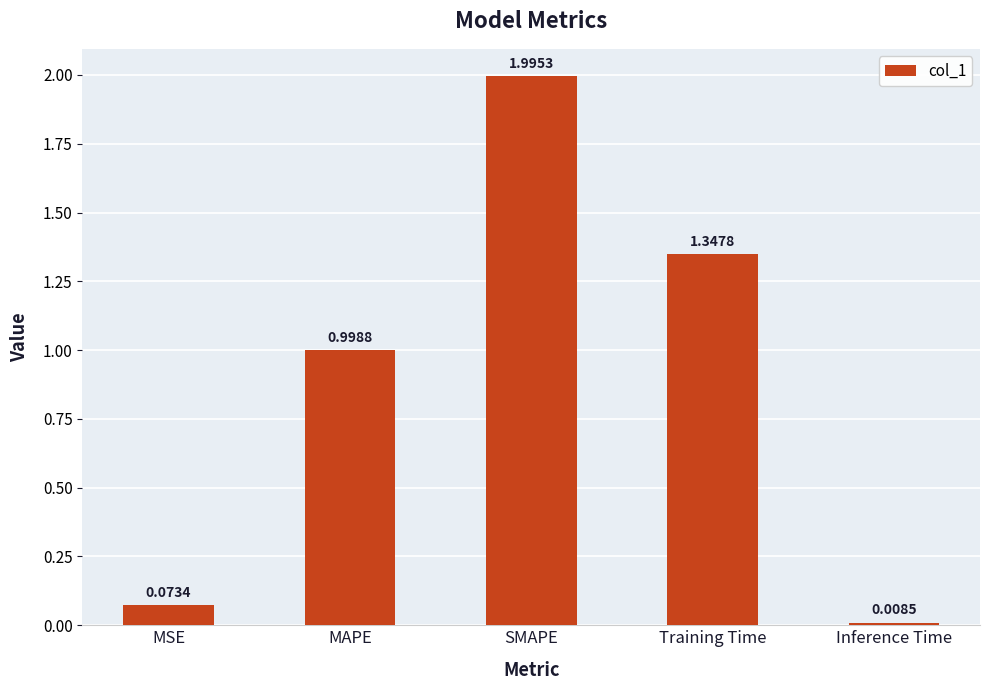

At which label is the value closest to 1?

MAPE